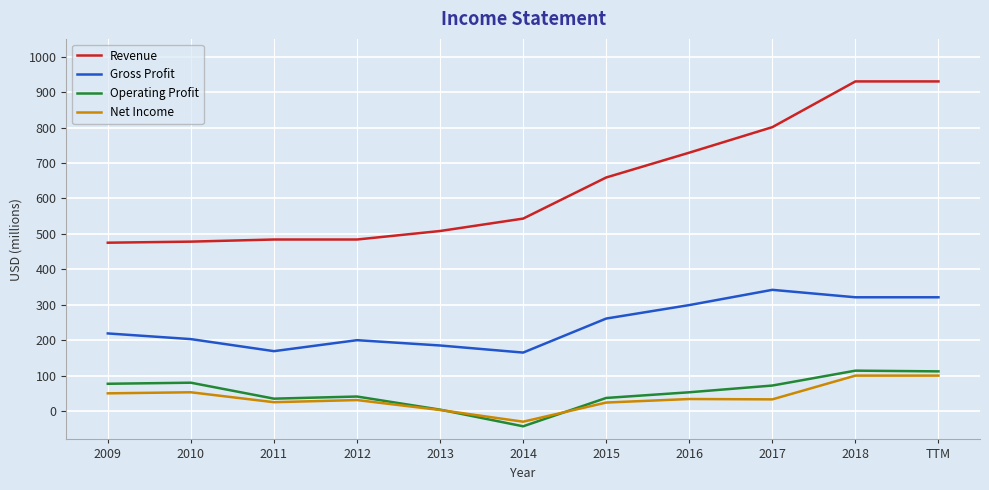

True or false: Revenue and Operating Profit intersect in this chart.

False